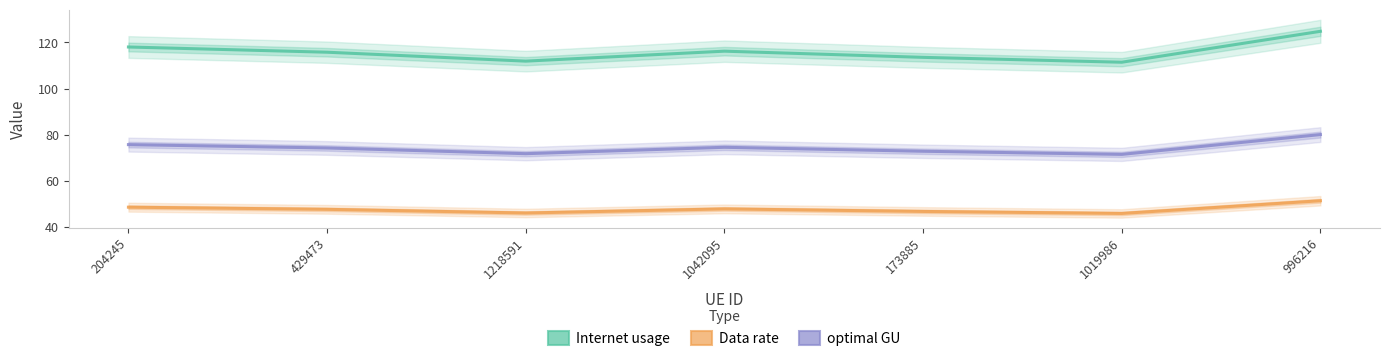

List the labels in order of Data rate value, smallest first.

1019986, 1218591, 173885, 429473, 1042095, 204245, 996216